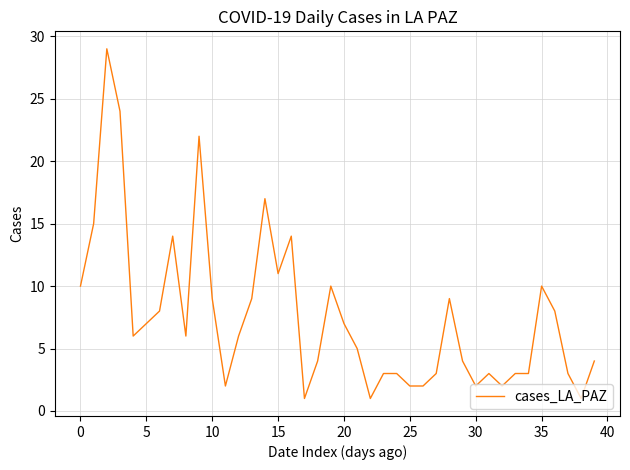

What is the greatest value displayed?

29